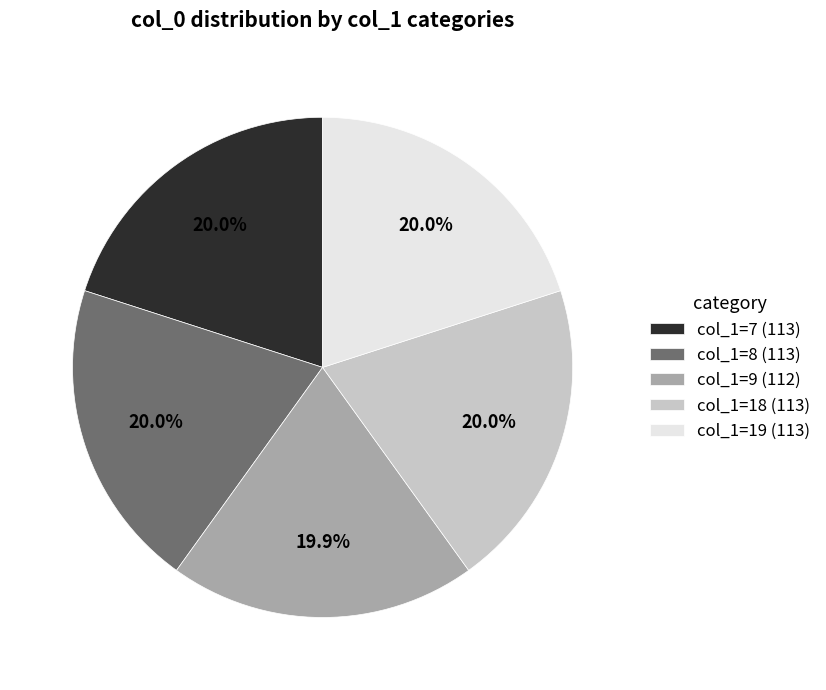

Is the sum of col_1=7 (113) and col_1=8 (113) greater than half?

No